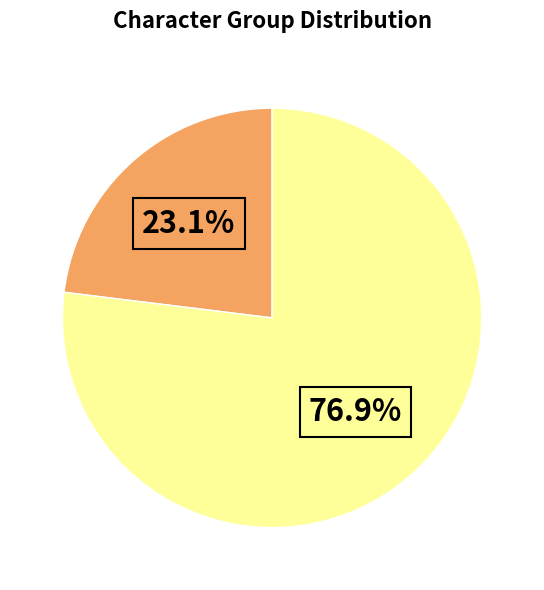

Is there any slice that represents more than half of the pie?

Yes